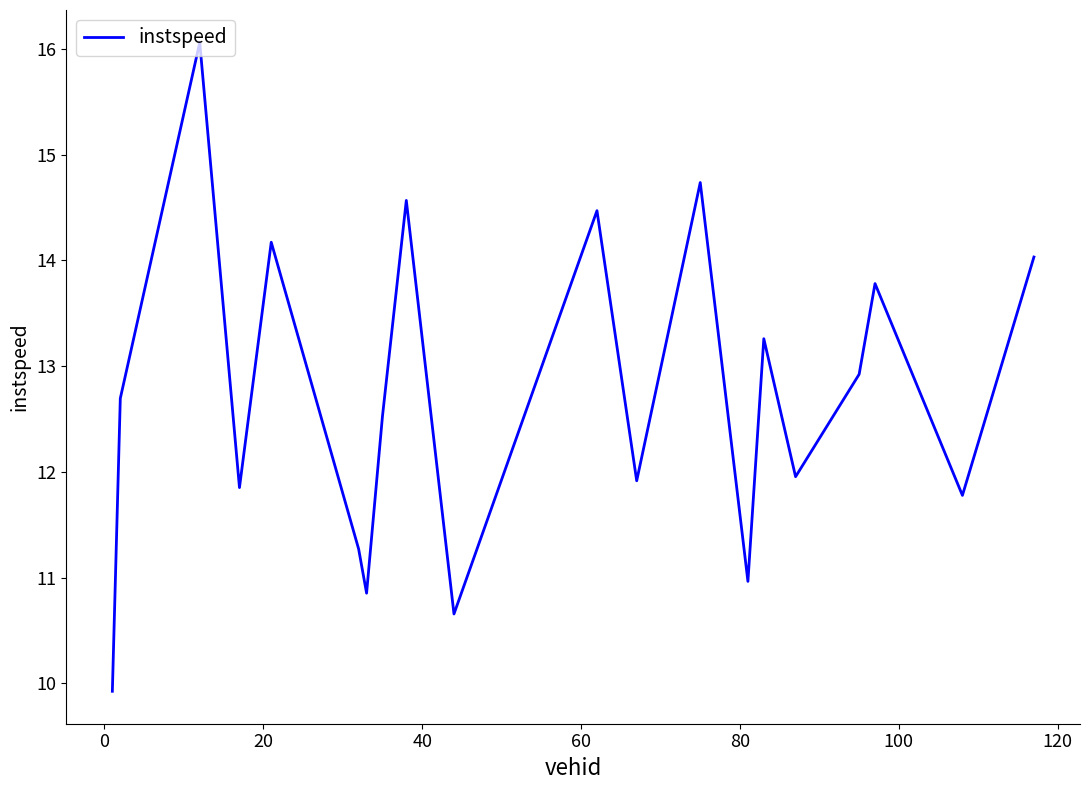

Reading left to right, what are all the values shown in this chart?

9.9	12.7	16.1	11.9	14.2	11.3	10.9	12.5	14.6	10.7	14.5	11.9	14.7	11.0	13.3	12.0	12.9	13.8	11.8	14.0